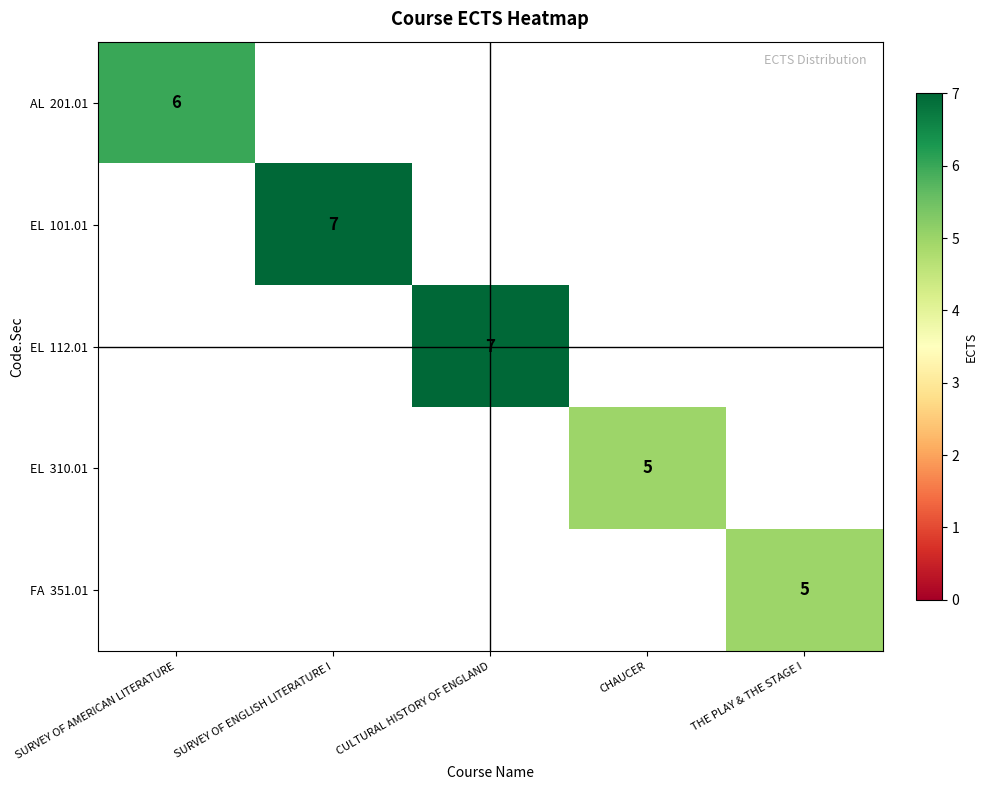

Which series has the largest range (max minus min)?

AL 201.01